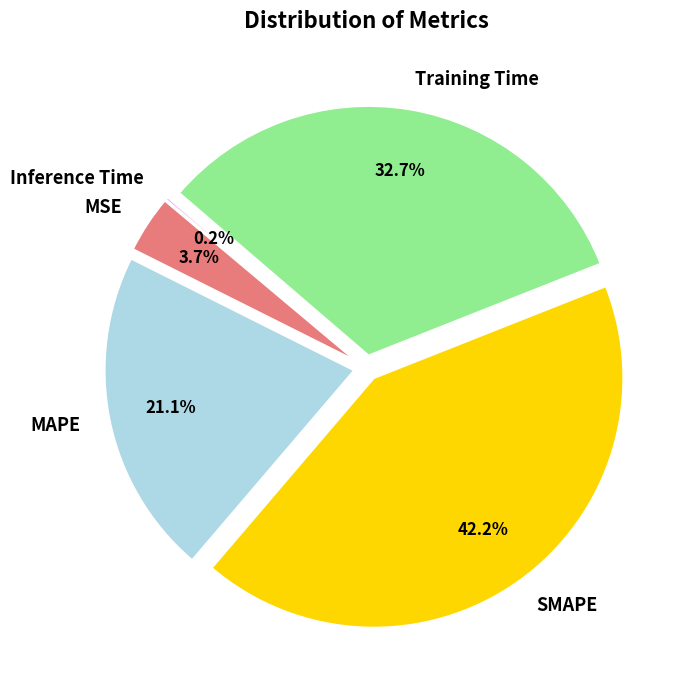

Count the number of slices in the pie.

5